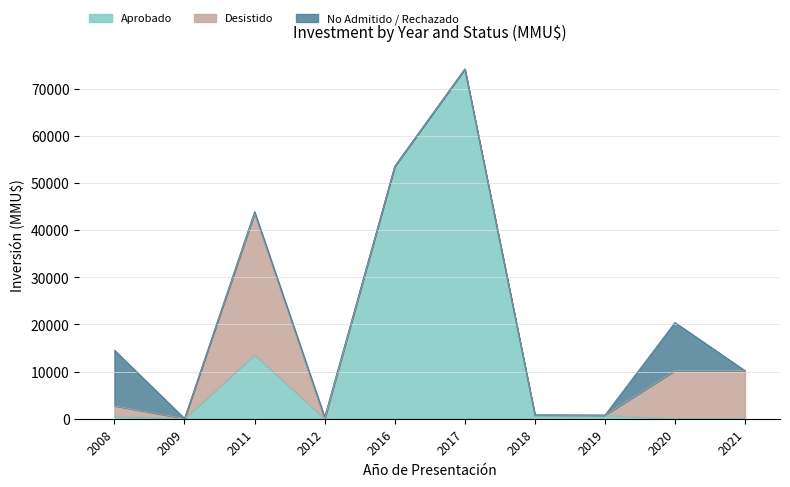

What are all the series names shown in the legend?

Aprobado, Desistido, No Admitido / Rechazado